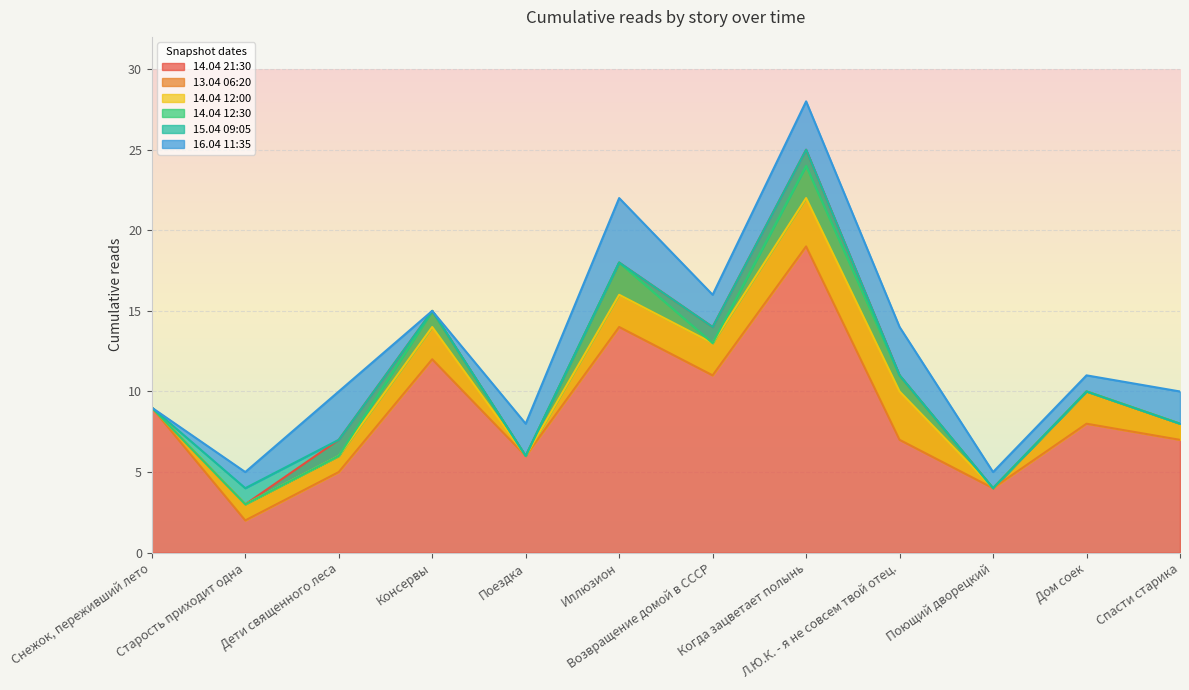

List the labels in order of 14.04 12:00 value, largest first.

Когда зацветает полынь, Иллюзион, Консервы, Возвращение домой в СССР, Л.Ю.К. - я не совсем твой отец., Дом соек, Снежок, переживший лето, Спасти старика, Дети священного леса, Поездка, Поющий дворецкий, Старость приходит одна